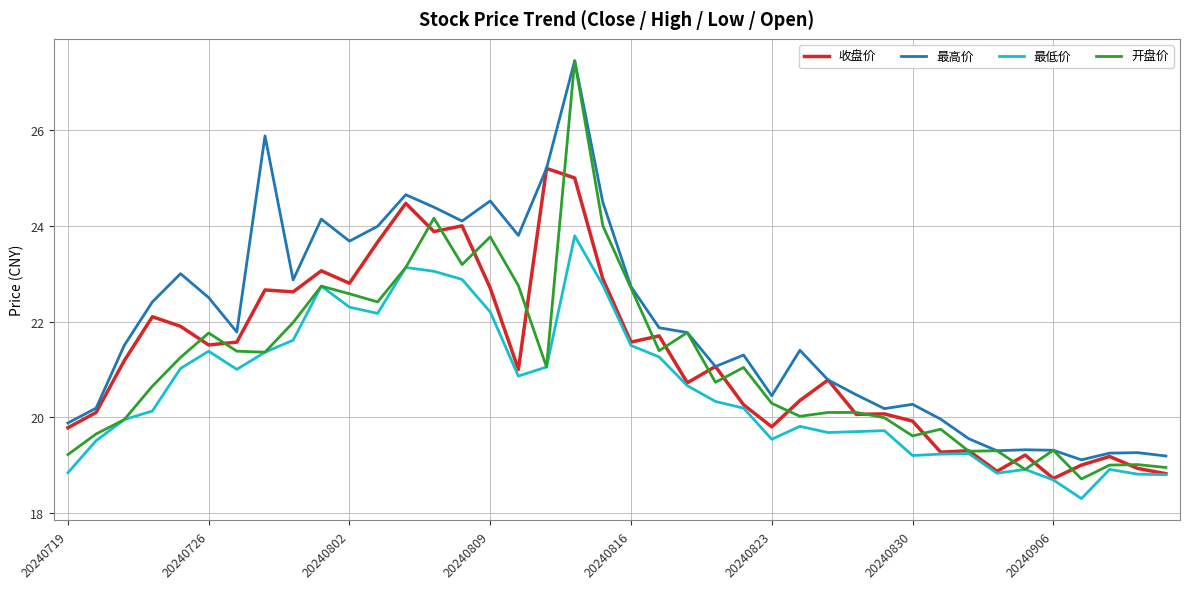

True or false: 最高价 and 最低价 cross at least once.

False